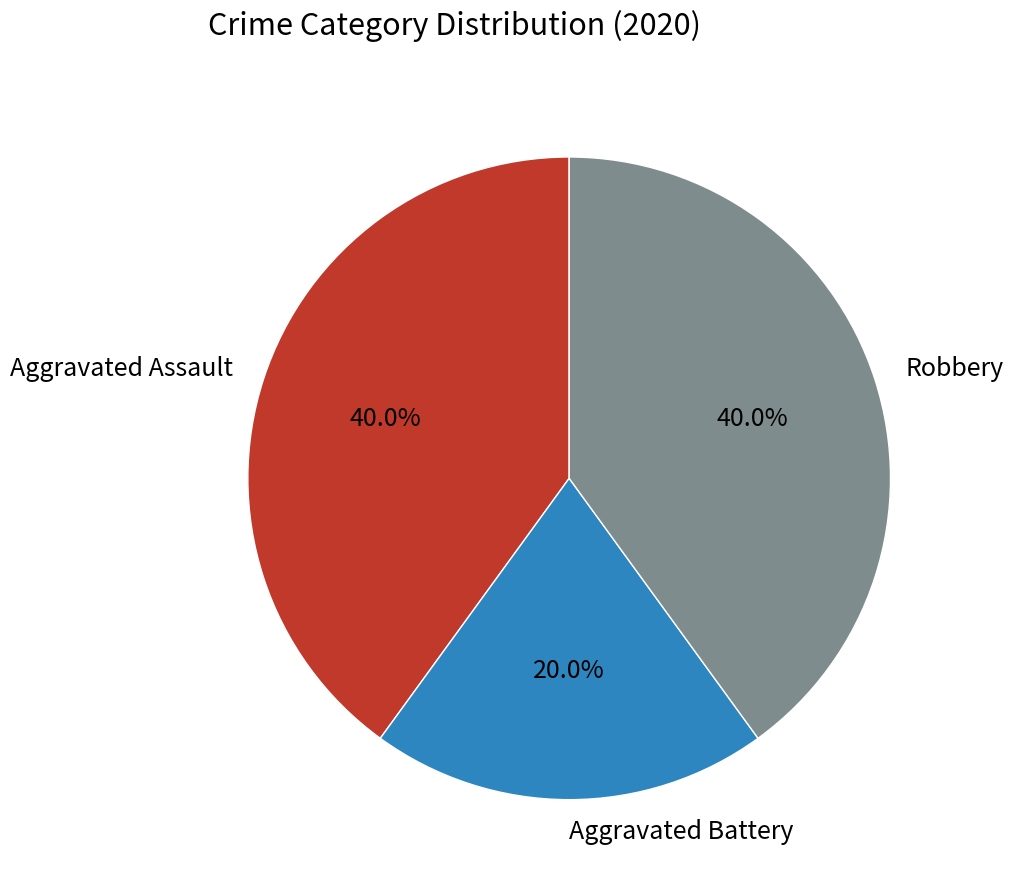

Which slice is the smallest?

Aggravated Battery